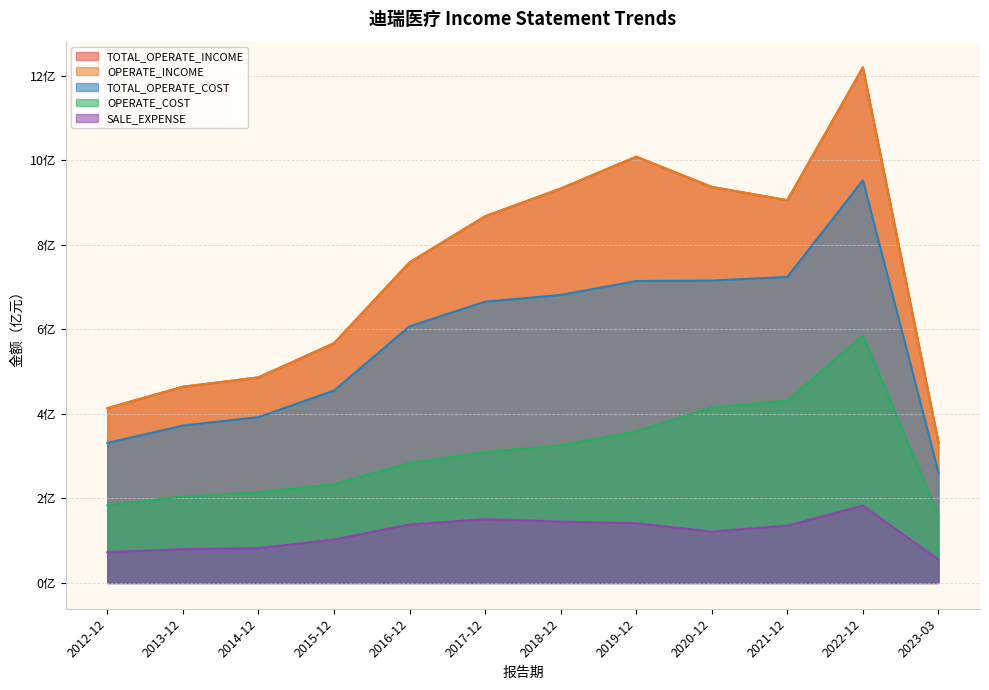

The value of TOTAL_OPERATE_INCOME at 2017-12 is 8.7. True or false?

True